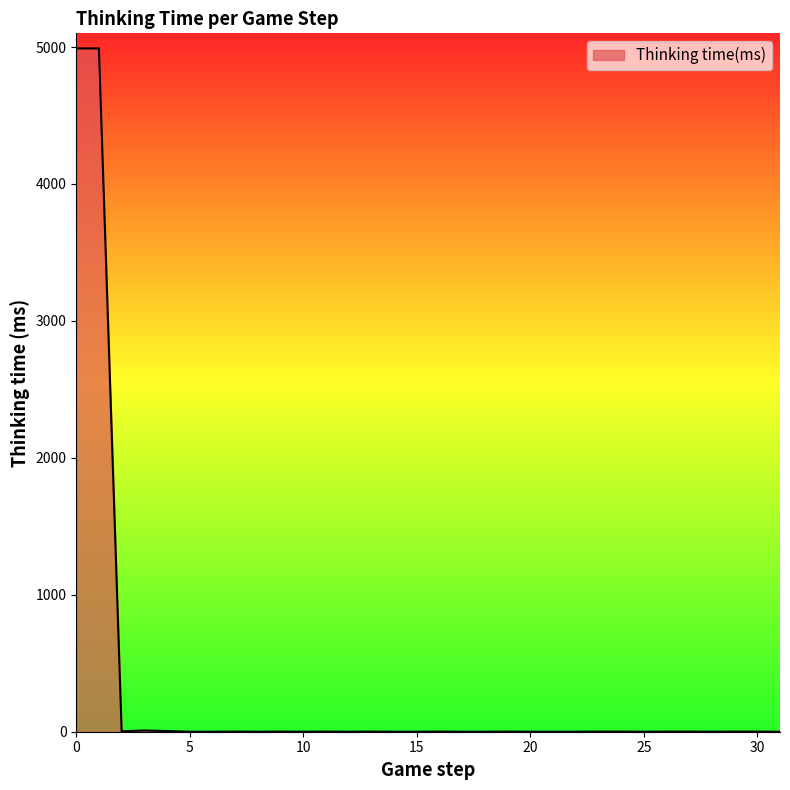

What is the difference between the maximum and minimum values?

4990